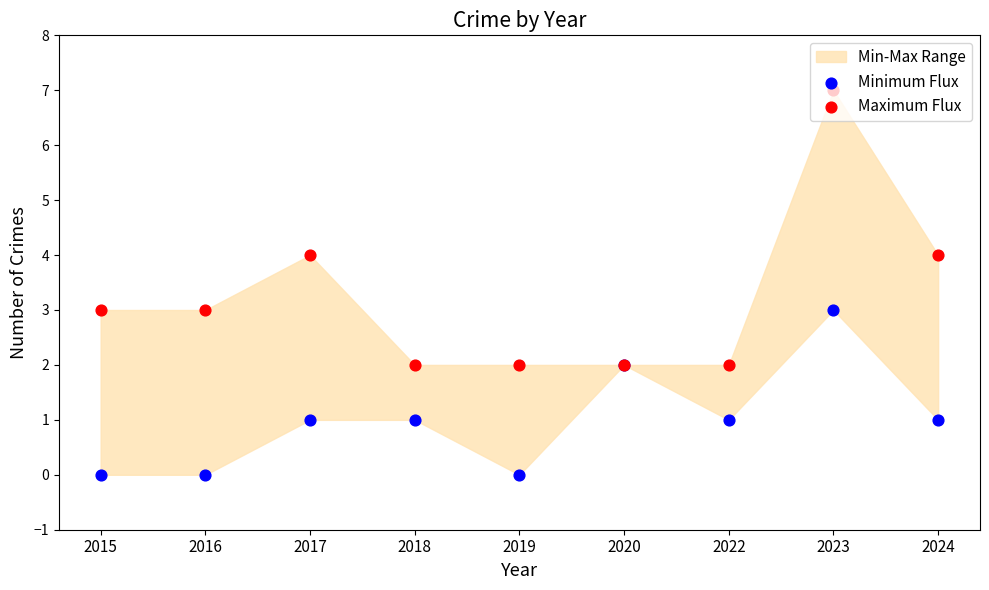

Which series has the largest total across all categories?

Maximum Flux